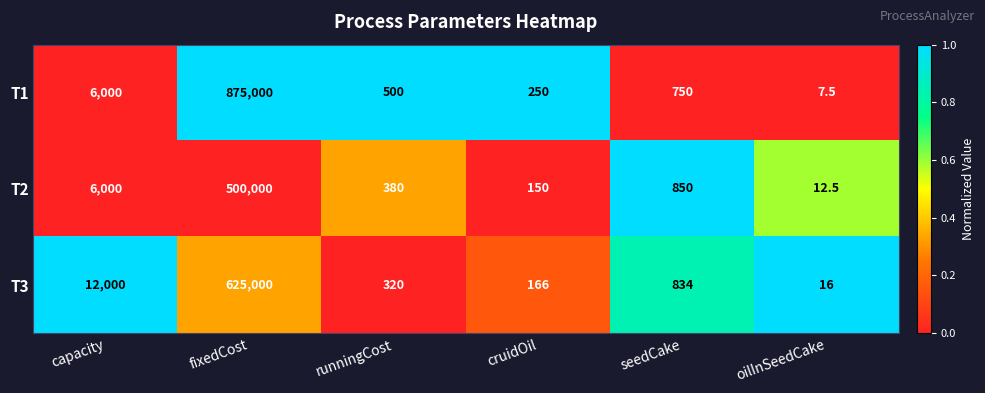

Rank the series by their maximum value, from lowest to highest.

T2, T3, T1